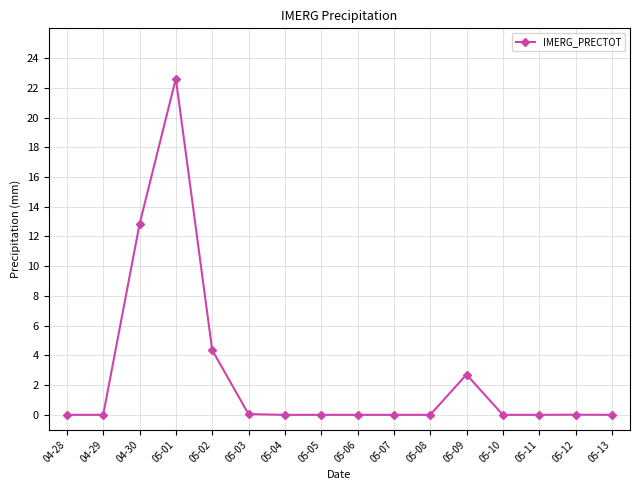

The chart shows a value of 0.0 at 05-05. True or false?

True